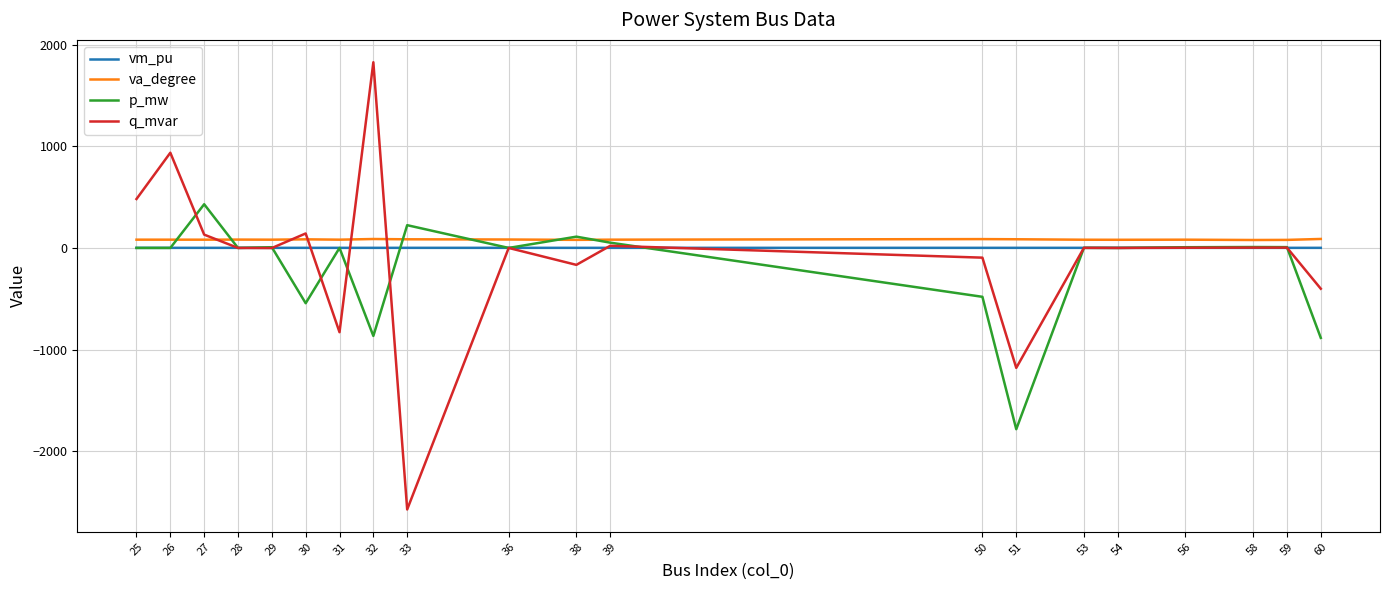

The value of p_mw at 26 is -1536.5. True or false?

False